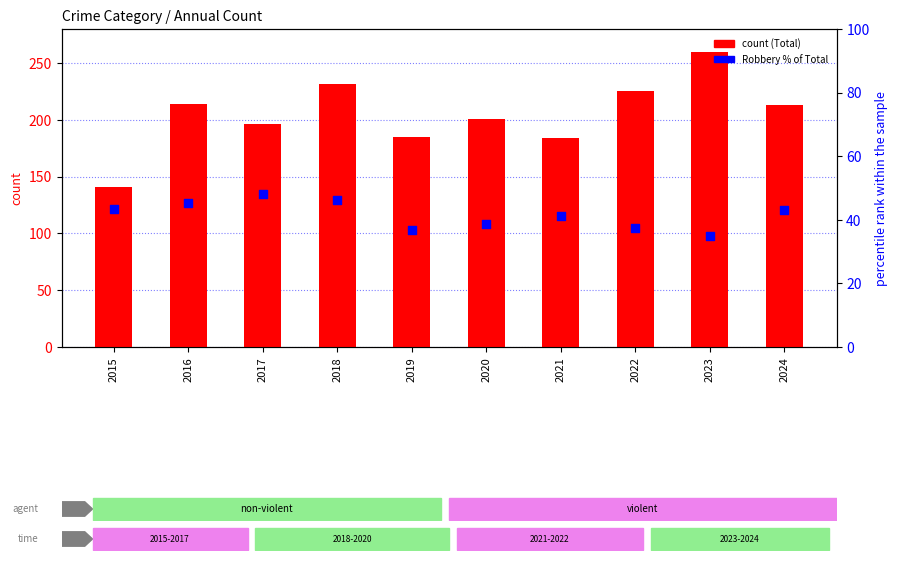

Which series has the largest total across all categories?

Total